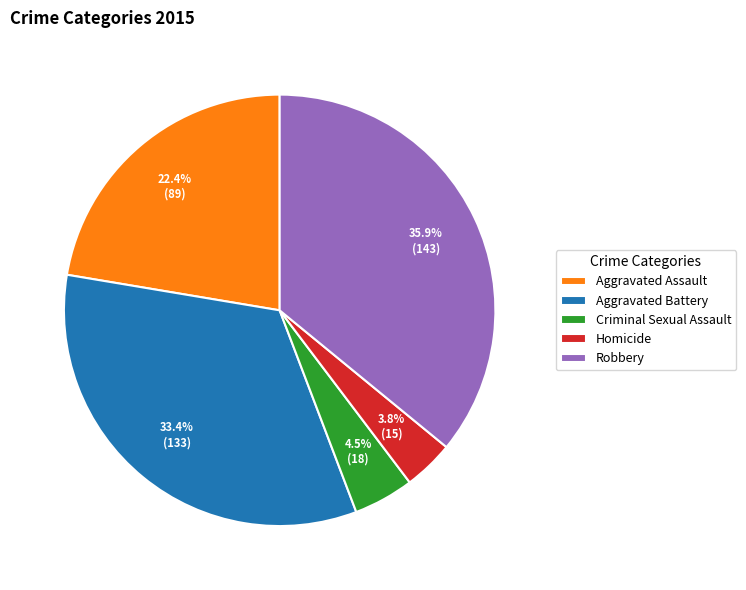

Count the number of slices in the pie.

5